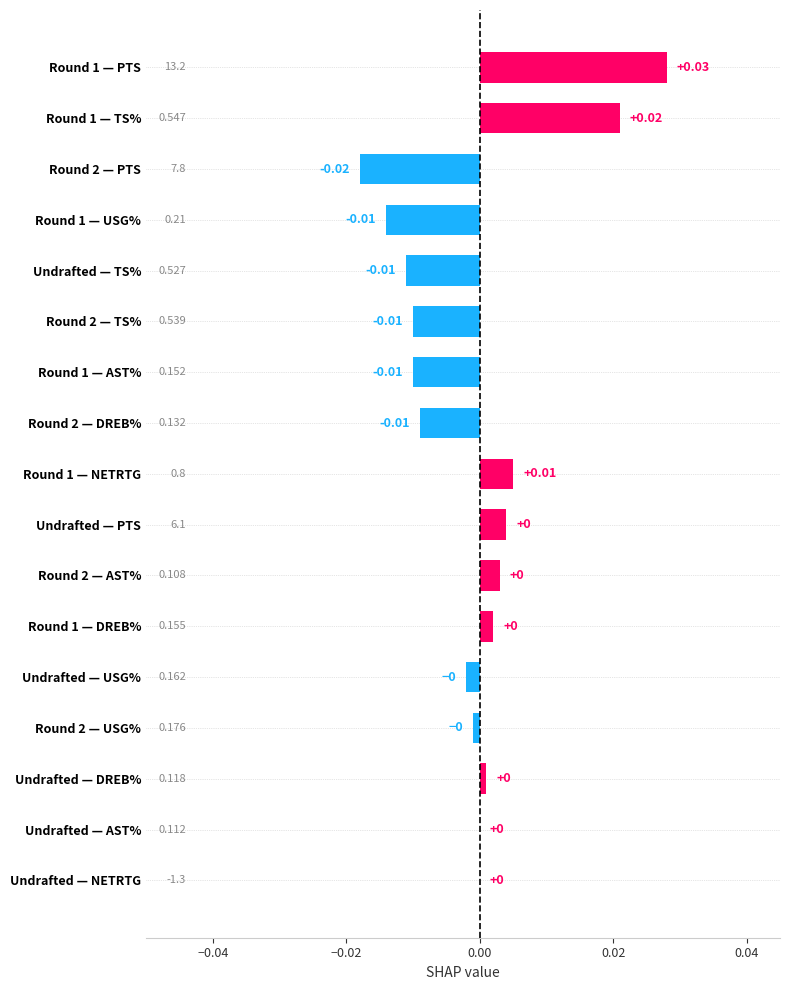

Between Undrafted — PTS and Round 2 — USG%, which is larger?

Undrafted — PTS